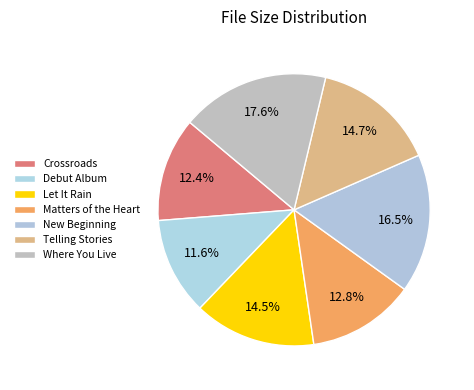

Rank the categories by value from highest to lowest.

/Where You Live.7z, /New Beginning.7z, /Telling Stories.7z, /Let It Rain.7z, /Matters of the Heart.7z, /Crossroads.7z, /Debut Album.7z